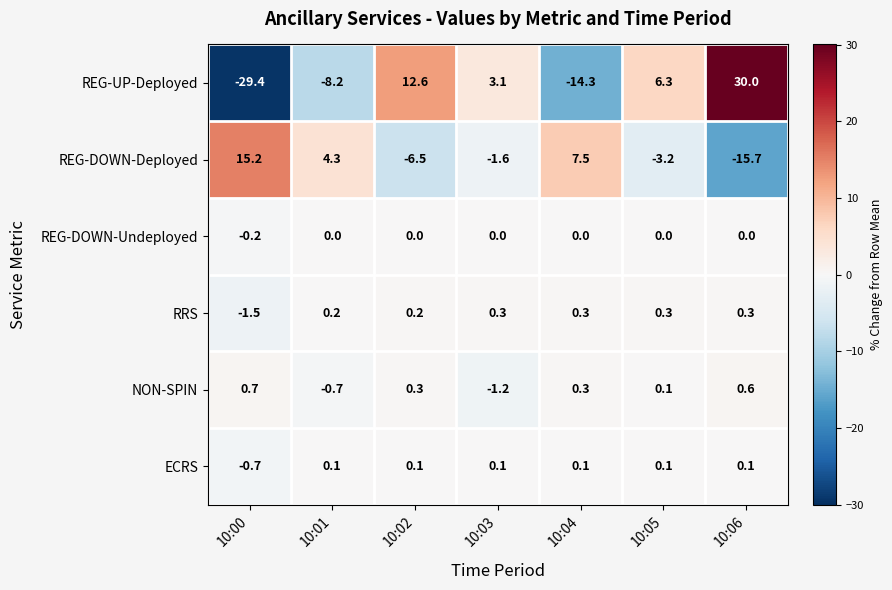

At how many categories does at least one series exceed 8?

3